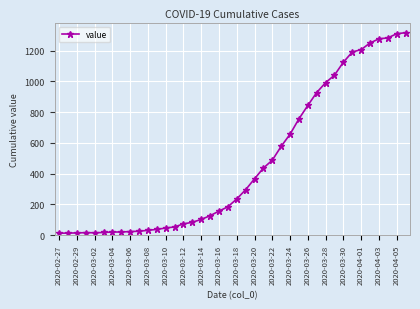

What is the greatest value displayed?

1317